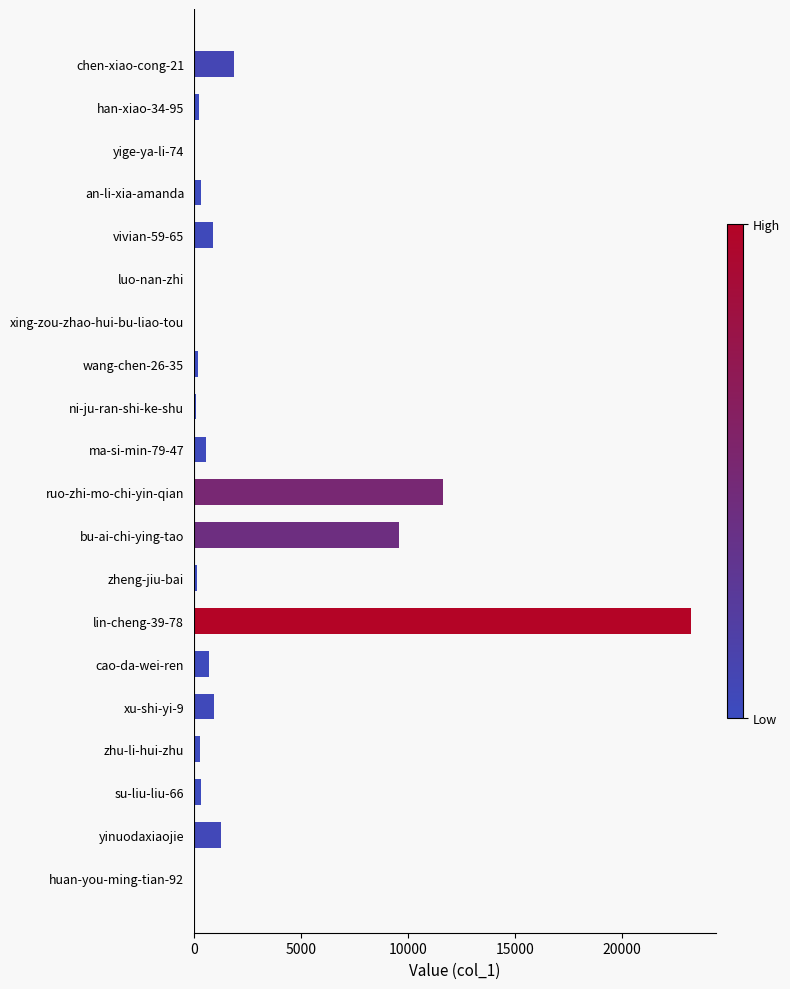

The chart shows a value of 9599 at bu-ai-chi-ying-tao. True or false?

True